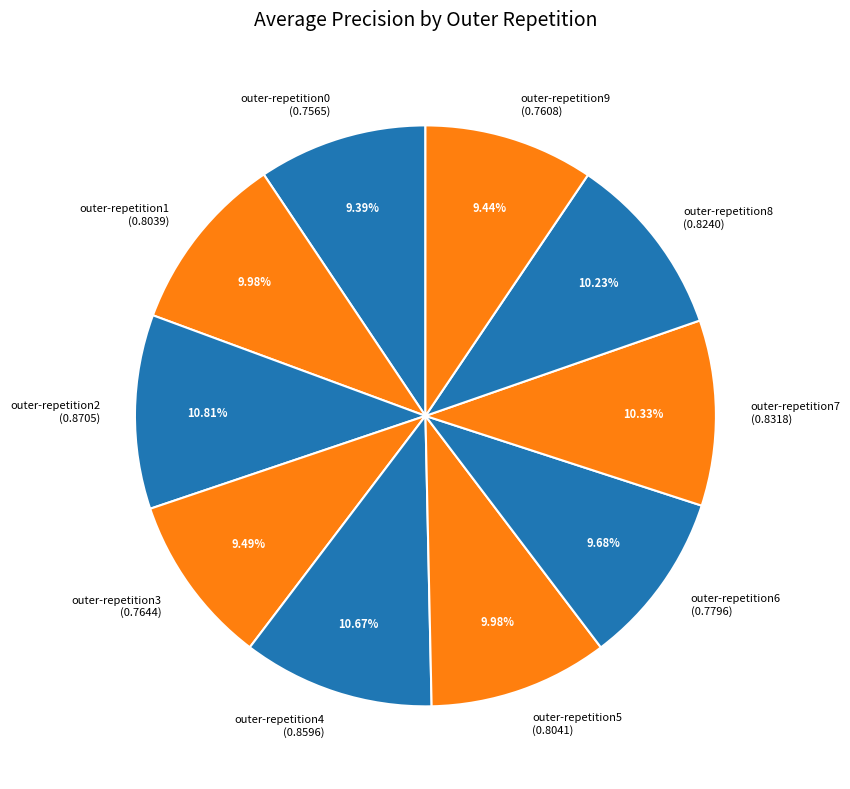

Is there a majority slice in this chart?

No